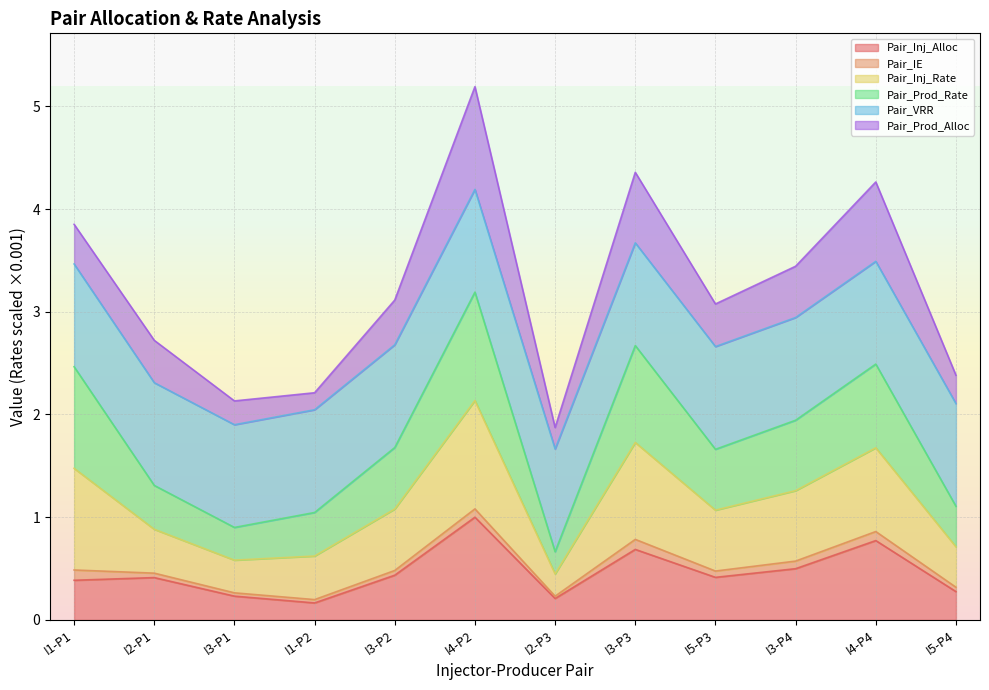

What is the minimum value shown in the chart?

0.2